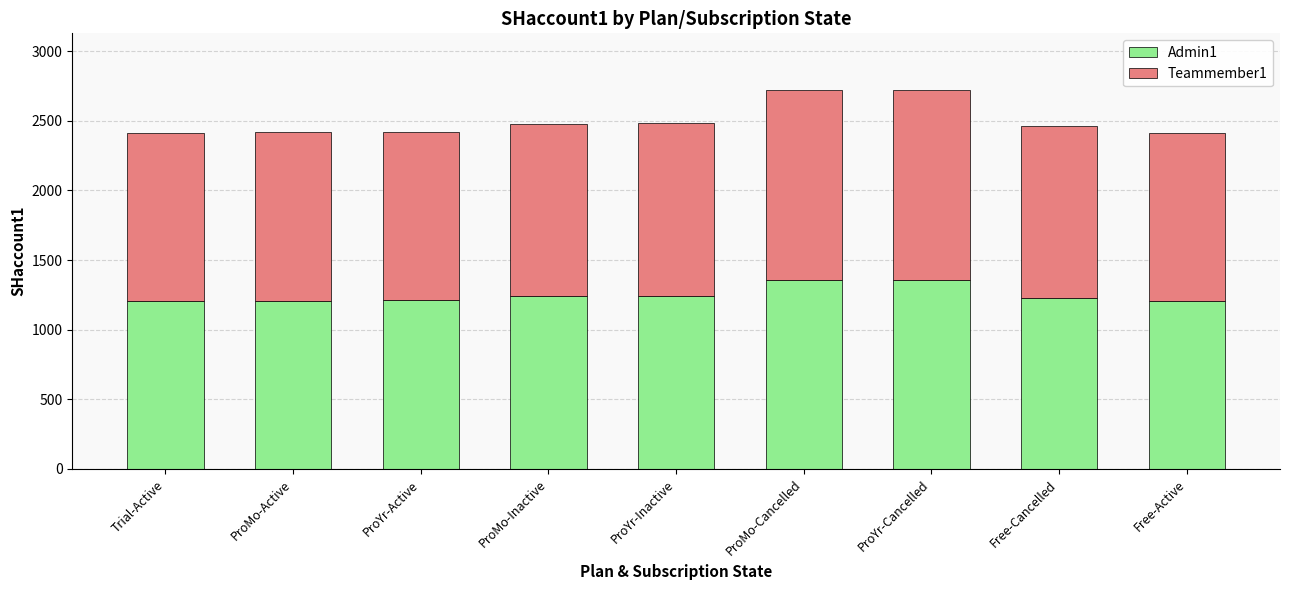

What is the difference between the maximum and minimum values in the Admin1 series?

155